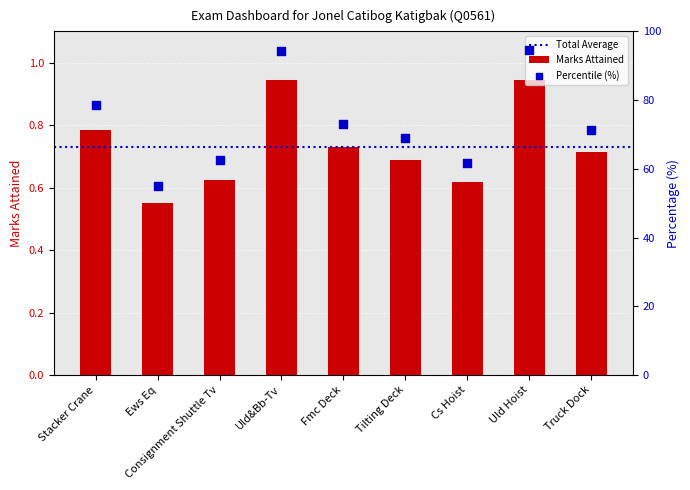

What is the change in value from Ews Eq to Cs Hoist?

+0.1